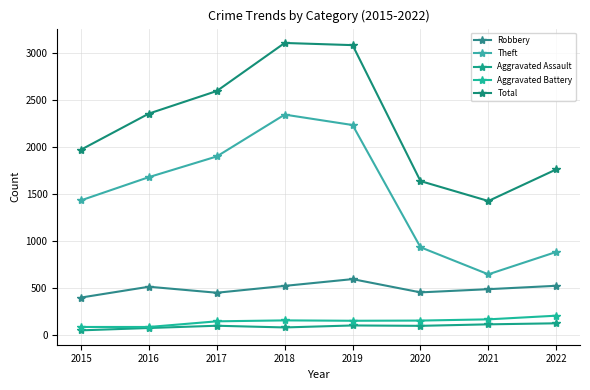

At 2019, list the series in order from largest to smallest.

Total, Theft, Robbery, Aggravated Battery, Aggravated Assault